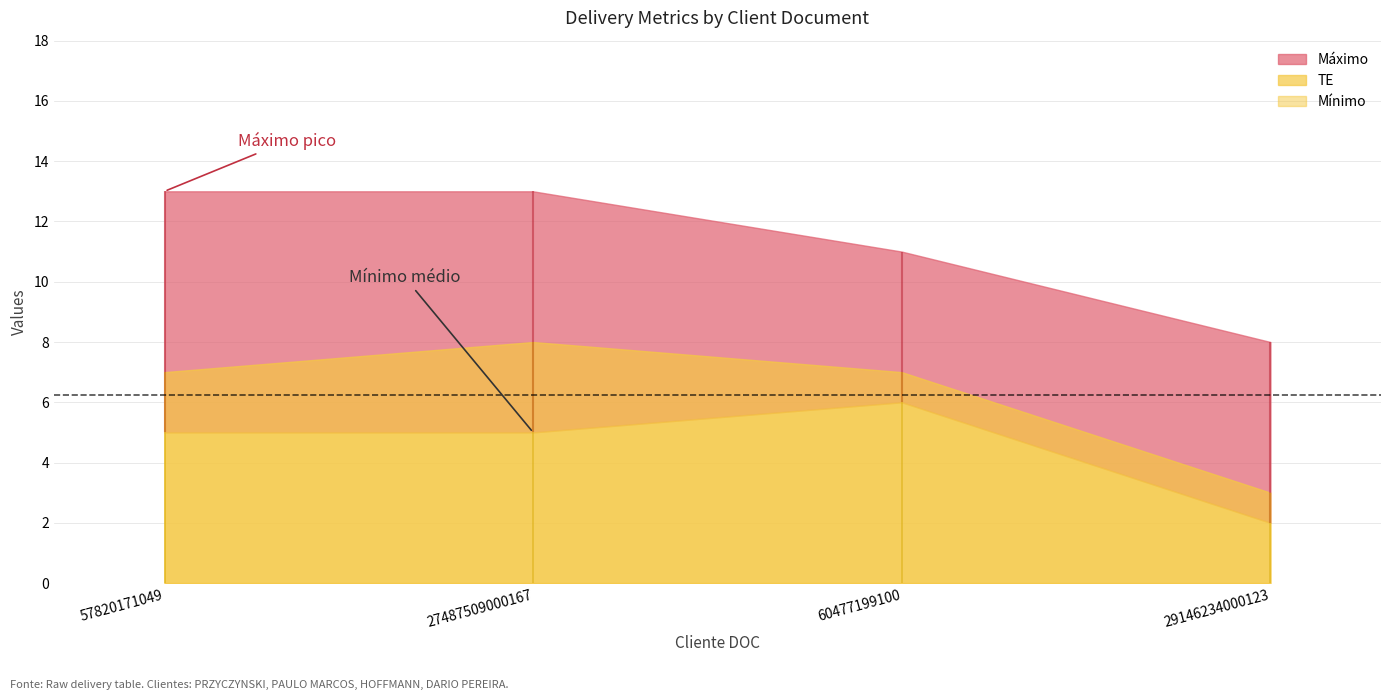

True or false: Maximo has more than 0 interior local peaks.

False